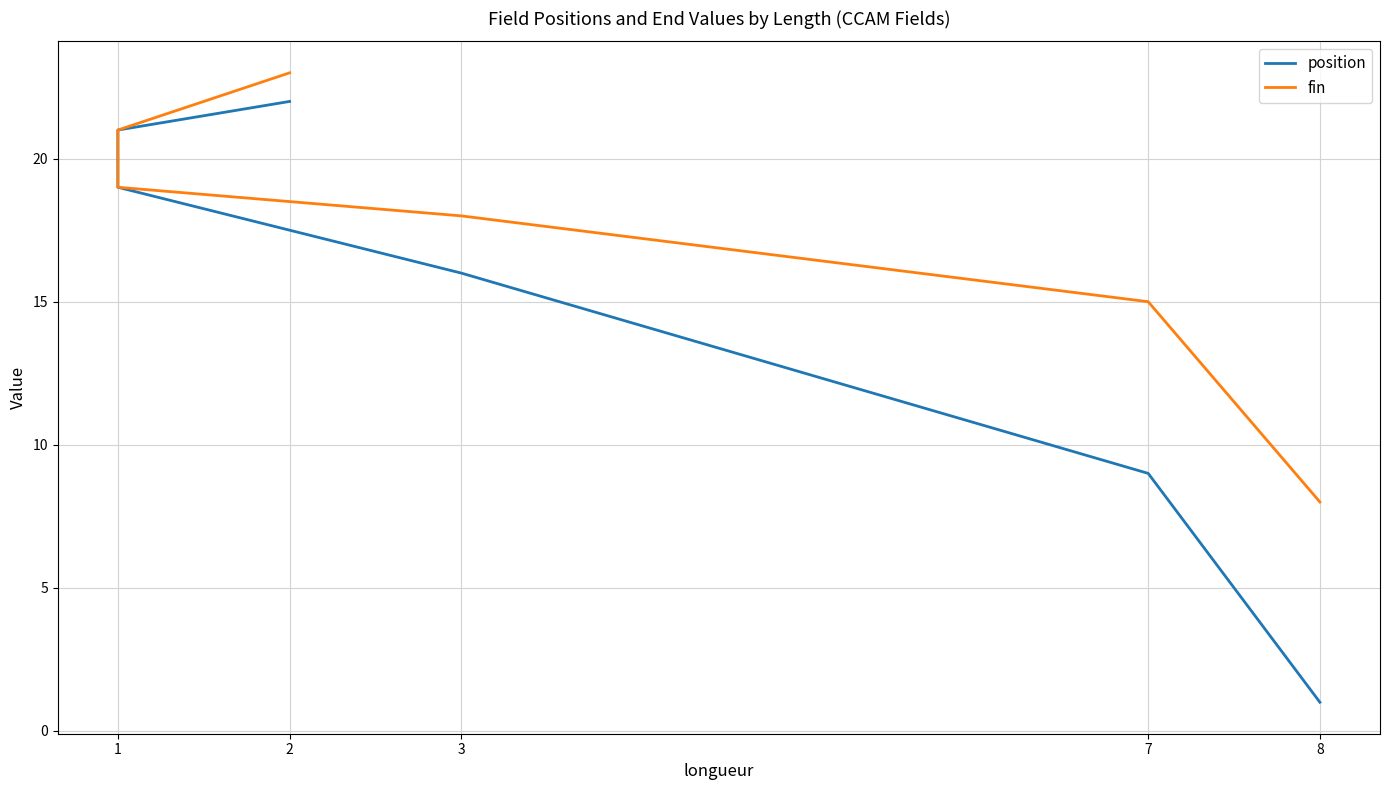

Which series has the largest total across all categories?

fin